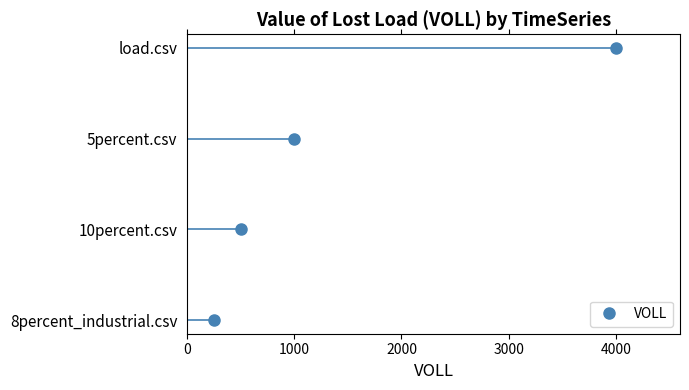

What is the sum of the values at 0 and 3000?

3